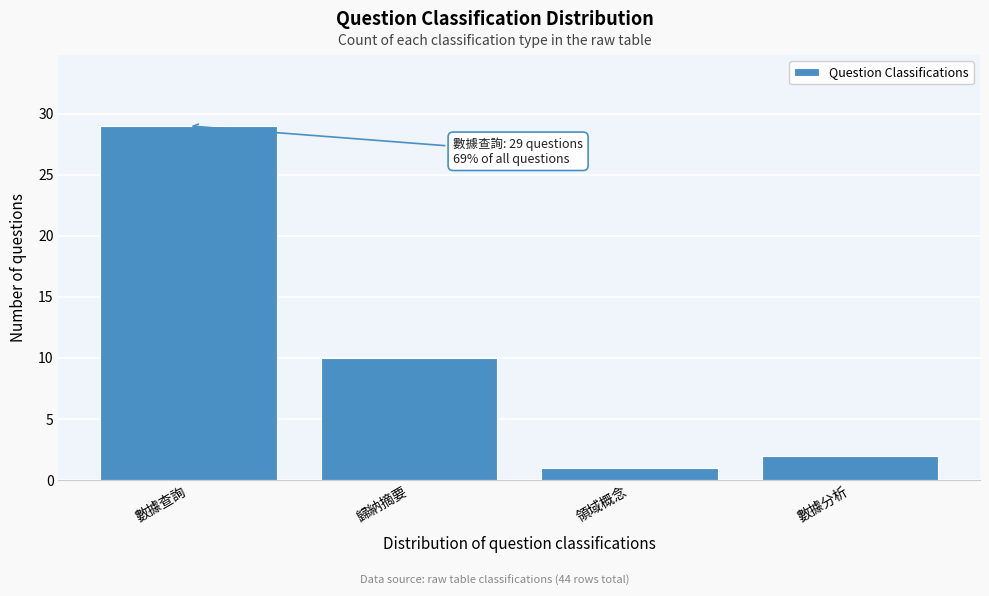

Reading left to right, transcribe all the data shown in this chart.

數據查詢=29	歸納摘要=10	領域概念=1	數據分析=2